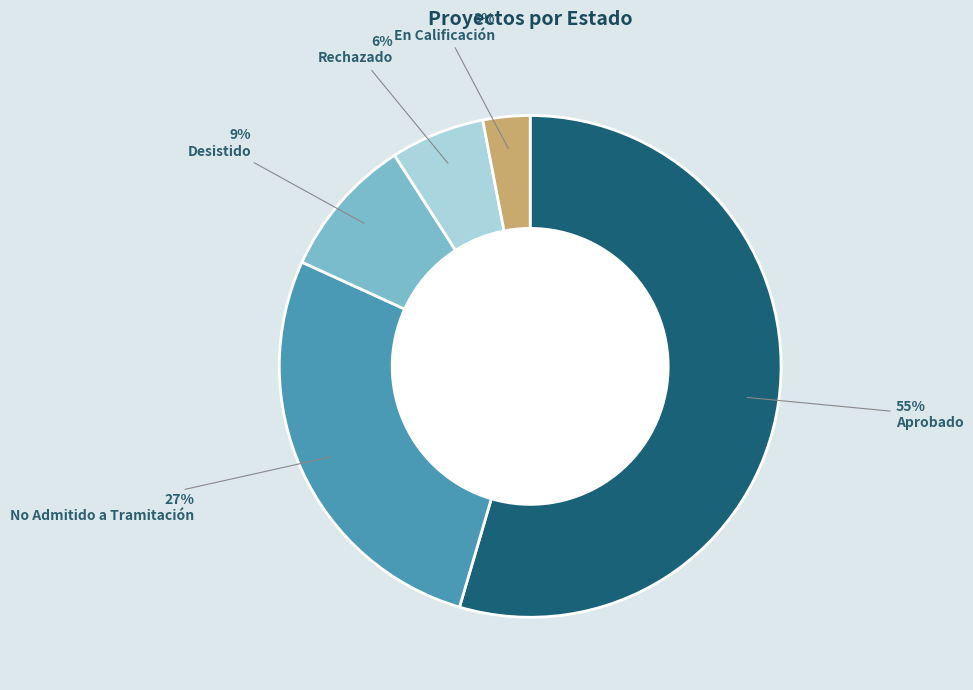

The En Calificación slice represents 3% of the pie. True or false?

True